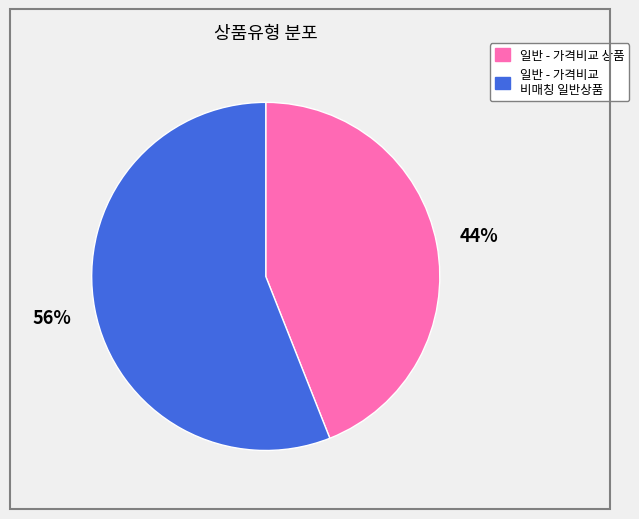

Which has a higher value, 일반 - 가격비교 비매칭 일반상품 or 일반 - 가격비교 상품?

일반 - 가격비교 비매칭 일반상품